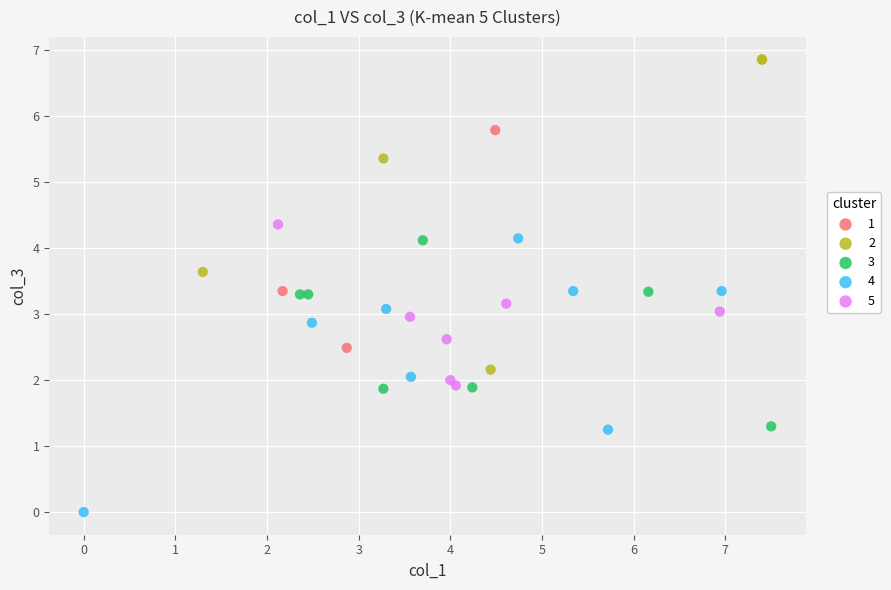

Which series reaches the minimum Y coordinate?

4